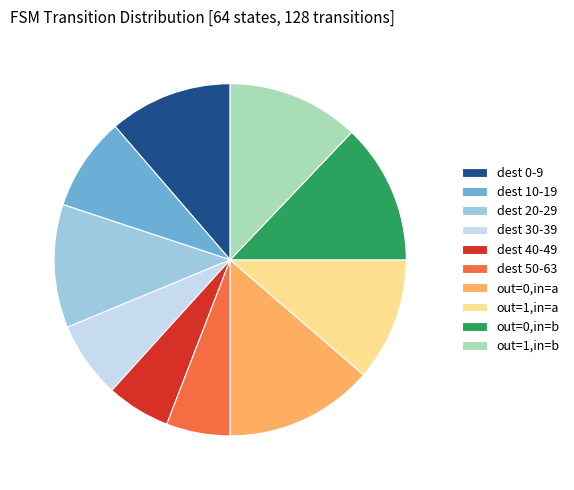

What is the ratio of the value at out=0,in=a to the value at out=1,in=b?

1.1